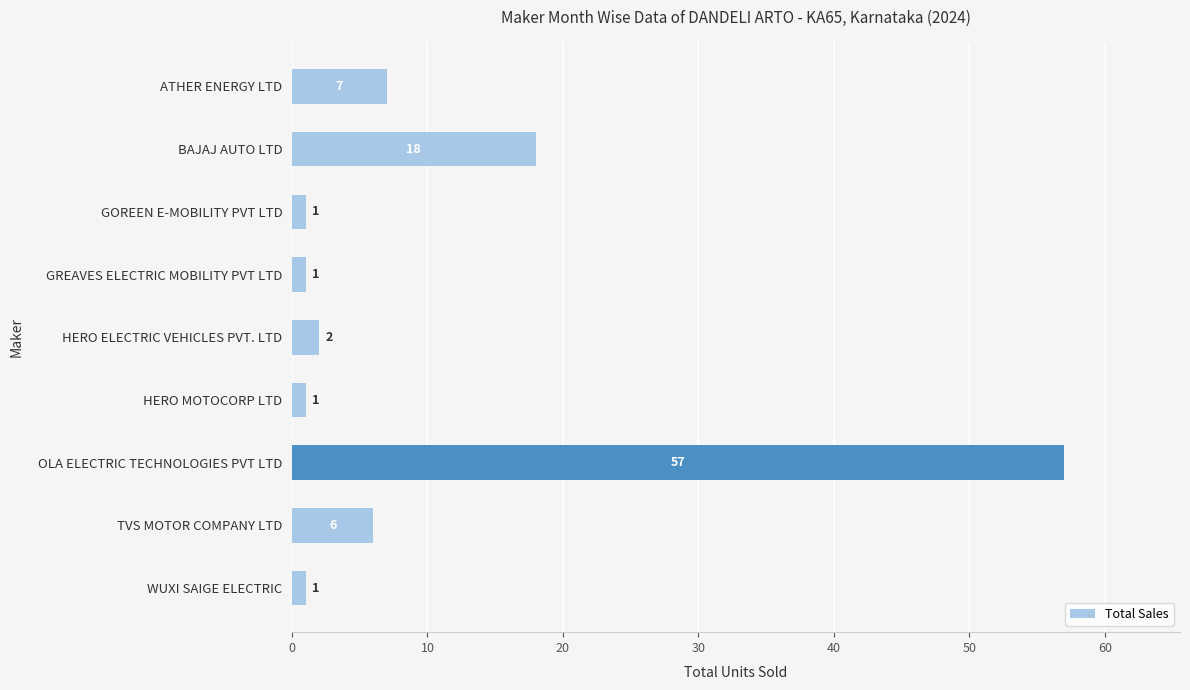

What is the average value?

10